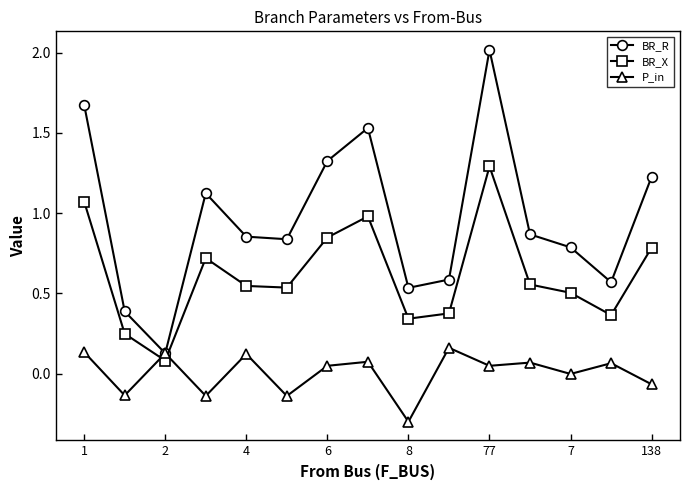

Which series has the widest spread of values?

BR_R